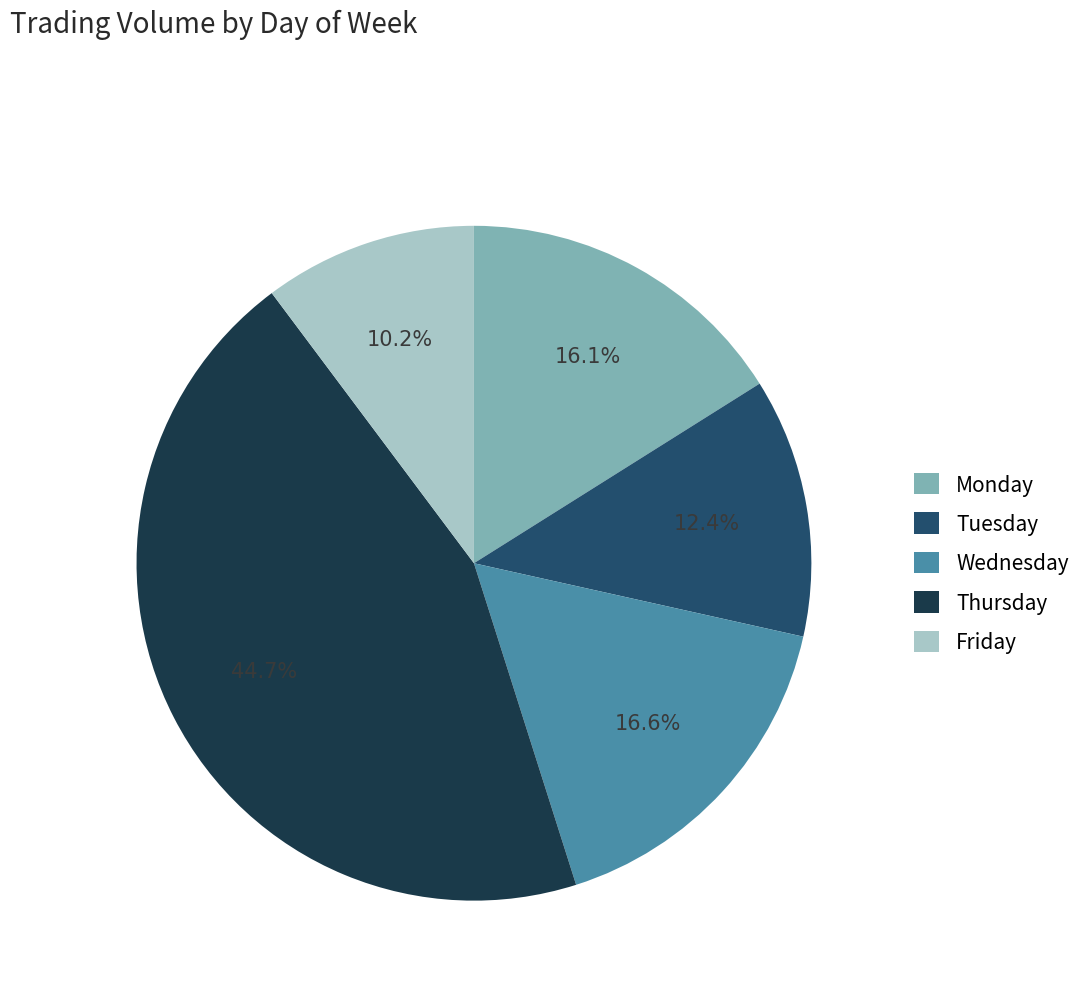

Combined, what portion of the pie is Monday and Wednesday?

32.7%